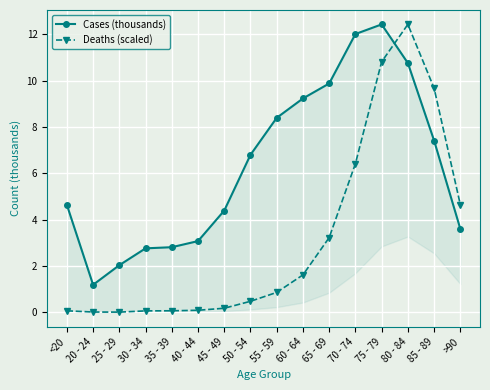

How many lines are shown in the chart?

2